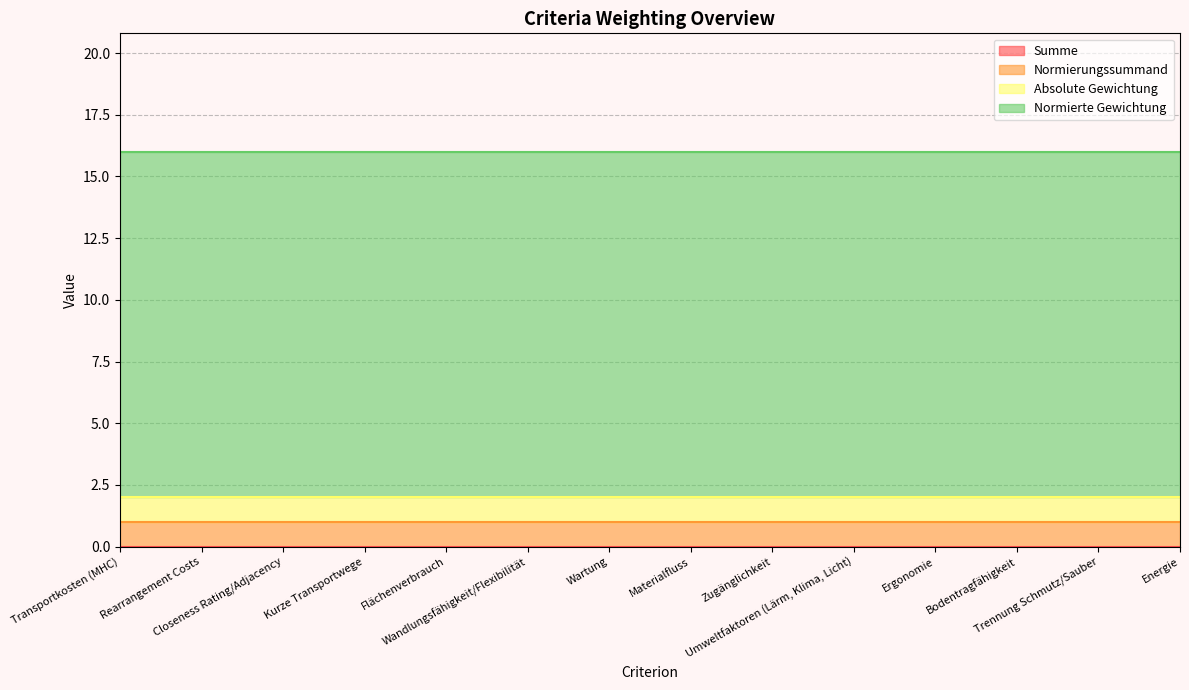

True or false: Normierte Gewichtung and Summe cross at least once.

False